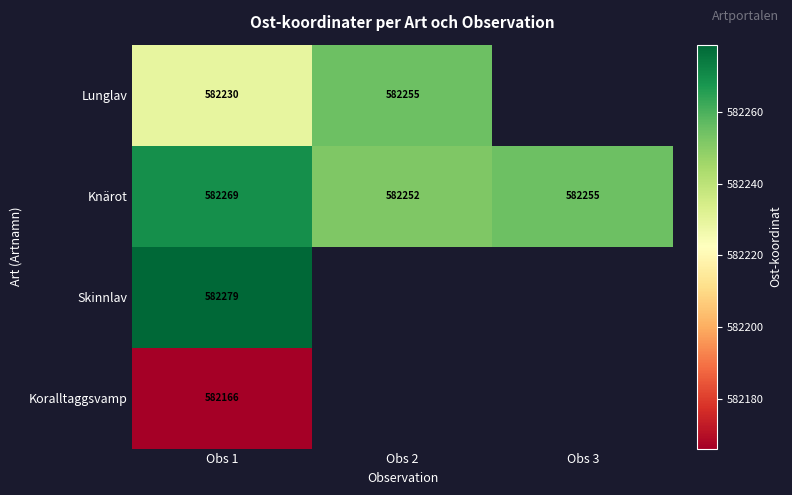

The value of Lunglav at Obs 1 is 120904.2. True or false?

False